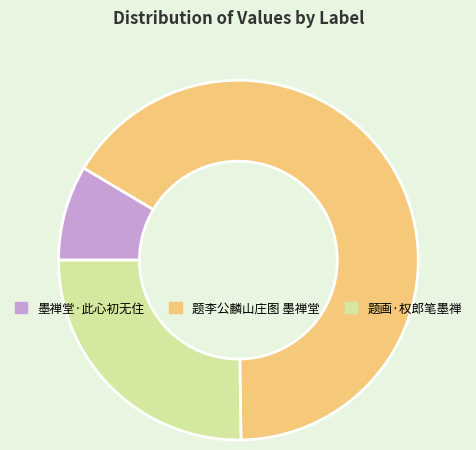

Rank the categories by value from highest to lowest.

题李公麟山庄图 墨禅堂, 题画·权郎笔墨禅, 墨禅堂·此心初无住